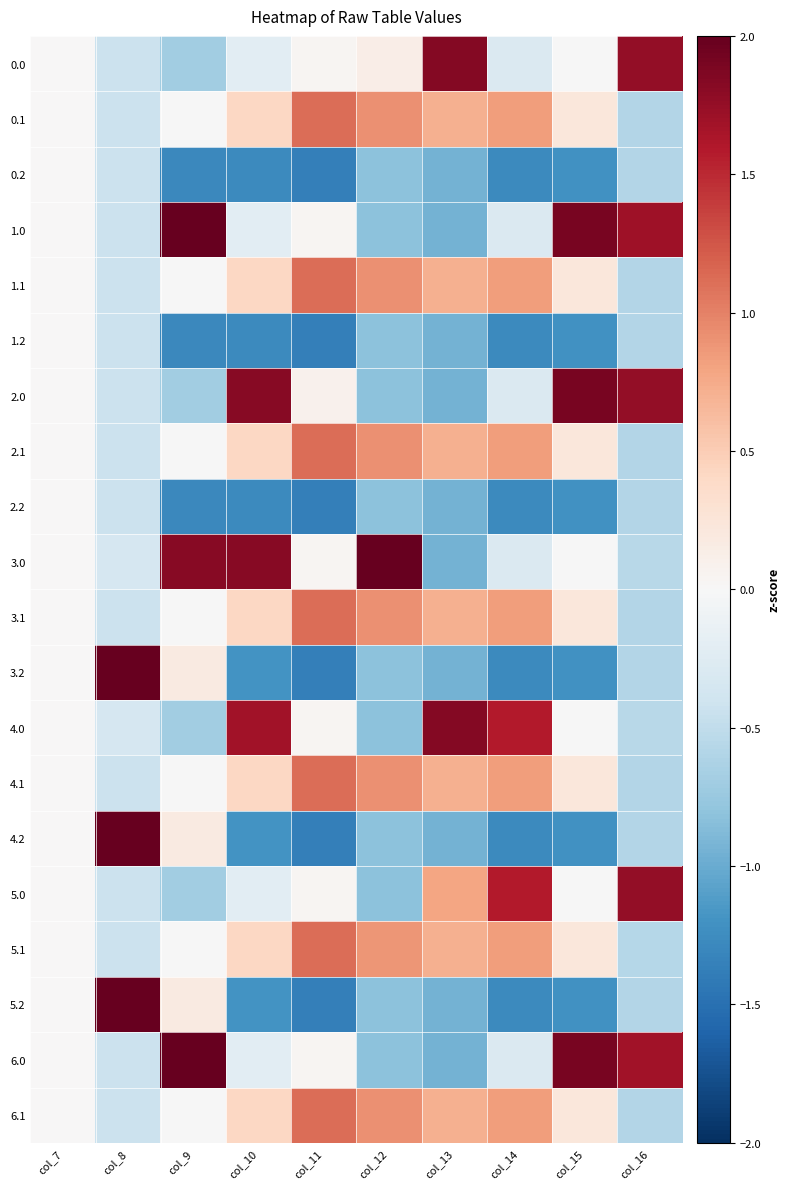

Reading right to left, extract all data points from this chart.

0.0: col_16=1.8	col_15=-0.0	col_14=-0.3	col_13=1.8	col_12=0.1	col_11=0.0	col_10=-0.2	col_9=-0.7	col_8=-0.4	col_7=0.0
0.1: col_16=-0.6	col_15=0.2	col_14=0.8	col_13=0.7	col_12=0.9	col_11=1.1	col_10=0.4	col_9=-0.0	col_8=-0.4	col_7=0.0
0.2: col_16=-0.6	col_15=-1.2	col_14=-1.3	col_13=-0.9	col_12=-0.8	col_11=-1.4	col_10=-1.3	col_9=-1.3	col_8=-0.4	col_7=0.0
1.0: col_16=1.7	col_15=1.9	col_14=-0.3	col_13=-0.9	col_12=-0.8	col_11=0.0	col_10=-0.2	col_9=2.2	col_8=-0.4	col_7=0.0
1.1: col_16=-0.6	col_15=0.2	col_14=0.8	col_13=0.7	col_12=0.9	col_11=1.1	col_10=0.4	col_9=-0.0	col_8=-0.4	col_7=0.0
1.2: col_16=-0.6	col_15=-1.2	col_14=-1.3	col_13=-0.9	col_12=-0.8	col_11=-1.4	col_10=-1.3	col_9=-1.3	col_8=-0.4	col_7=0.0
2.0: col_16=1.8	col_15=1.9	col_14=-0.3	col_13=-0.9	col_12=-0.8	col_11=0.1	col_10=1.8	col_9=-0.7	col_8=-0.4	col_7=0.0
2.1: col_16=-0.6	col_15=0.2	col_14=0.8	col_13=0.7	col_12=0.9	col_11=1.1	col_10=0.4	col_9=-0.0	col_8=-0.4	col_7=0.0
2.2: col_16=-0.6	col_15=-1.2	col_14=-1.3	col_13=-0.9	col_12=-0.8	col_11=-1.4	col_10=-1.3	col_9=-1.3	col_8=-0.4	col_7=0.0
3.0: col_16=-0.6	col_15=-0.0	col_14=-0.3	col_13=-0.9	col_12=2.6	col_11=0.0	col_10=1.8	col_9=1.8	col_8=-0.3	col_7=0.0
3.1: col_16=-0.6	col_15=0.2	col_14=0.8	col_13=0.7	col_12=0.9	col_11=1.1	col_10=0.4	col_9=-0.0	col_8=-0.4	col_7=0.0
3.2: col_16=-0.6	col_15=-1.2	col_14=-1.3	col_13=-0.9	col_12=-0.8	col_11=-1.4	col_10=-1.2	col_9=0.2	col_8=2.4	col_7=0.0
4.0: col_16=-0.6	col_15=-0.0	col_14=1.6	col_13=1.8	col_12=-0.8	col_11=0.0	col_10=1.7	col_9=-0.7	col_8=-0.3	col_7=0.0
4.1: col_16=-0.6	col_15=0.2	col_14=0.8	col_13=0.7	col_12=0.9	col_11=1.1	col_10=0.4	col_9=-0.0	col_8=-0.4	col_7=0.0
4.2: col_16=-0.6	col_15=-1.2	col_14=-1.3	col_13=-0.9	col_12=-0.8	col_11=-1.4	col_10=-1.2	col_9=0.2	col_8=2.4	col_7=0.0
5.0: col_16=1.8	col_15=-0.0	col_14=1.6	col_13=0.8	col_12=-0.8	col_11=0.0	col_10=-0.2	col_9=-0.7	col_8=-0.4	col_7=0.0
5.1: col_16=-0.6	col_15=0.2	col_14=0.8	col_13=0.7	col_12=0.9	col_11=1.1	col_10=0.4	col_9=-0.0	col_8=-0.4	col_7=0.0
5.2: col_16=-0.6	col_15=-1.2	col_14=-1.3	col_13=-0.9	col_12=-0.8	col_11=-1.4	col_10=-1.2	col_9=0.2	col_8=2.4	col_7=0.0
6.0: col_16=1.7	col_15=1.9	col_14=-0.3	col_13=-0.9	col_12=-0.8	col_11=0.0	col_10=-0.2	col_9=2.2	col_8=-0.4	col_7=0.0
6.1: col_16=-0.6	col_15=0.2	col_14=0.8	col_13=0.7	col_12=0.9	col_11=1.1	col_10=0.4	col_9=-0.0	col_8=-0.4	col_7=0.0